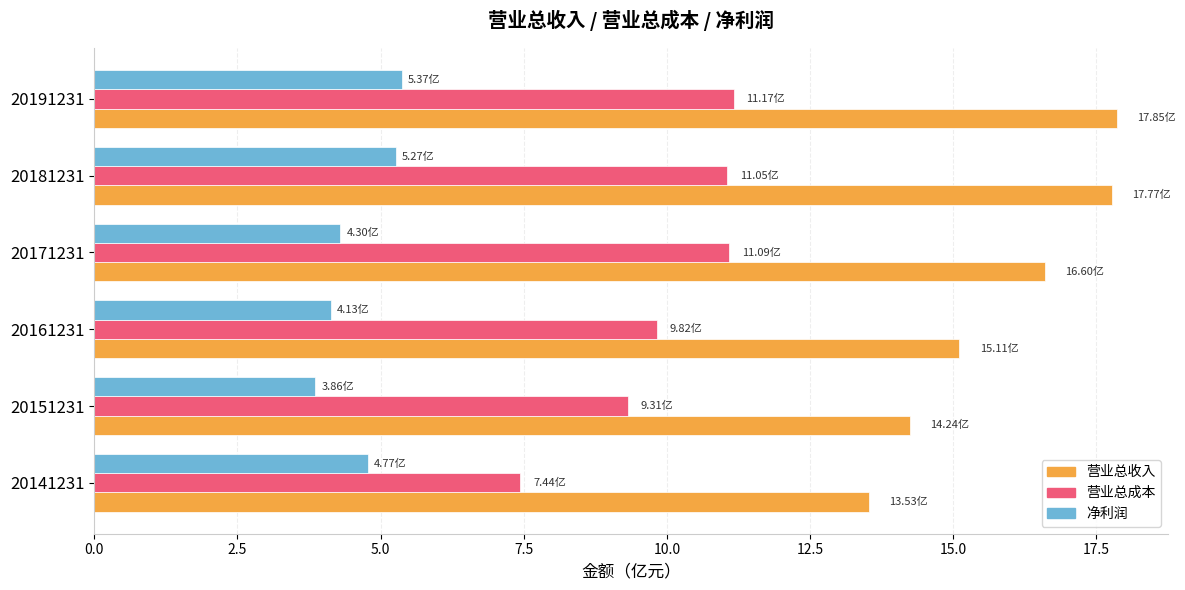

Between 20151231 and 20181231, which series saw the biggest shift?

营业总收入